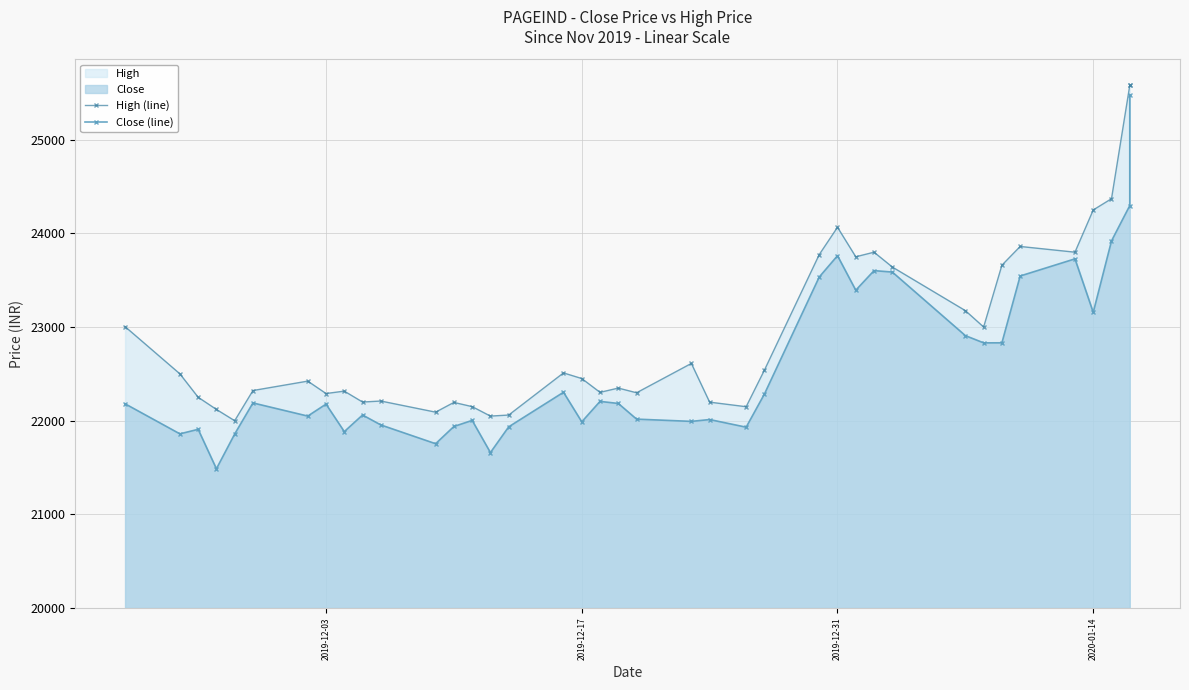

Rank the series by their average value, from highest to lowest.

High (line), Close (line)